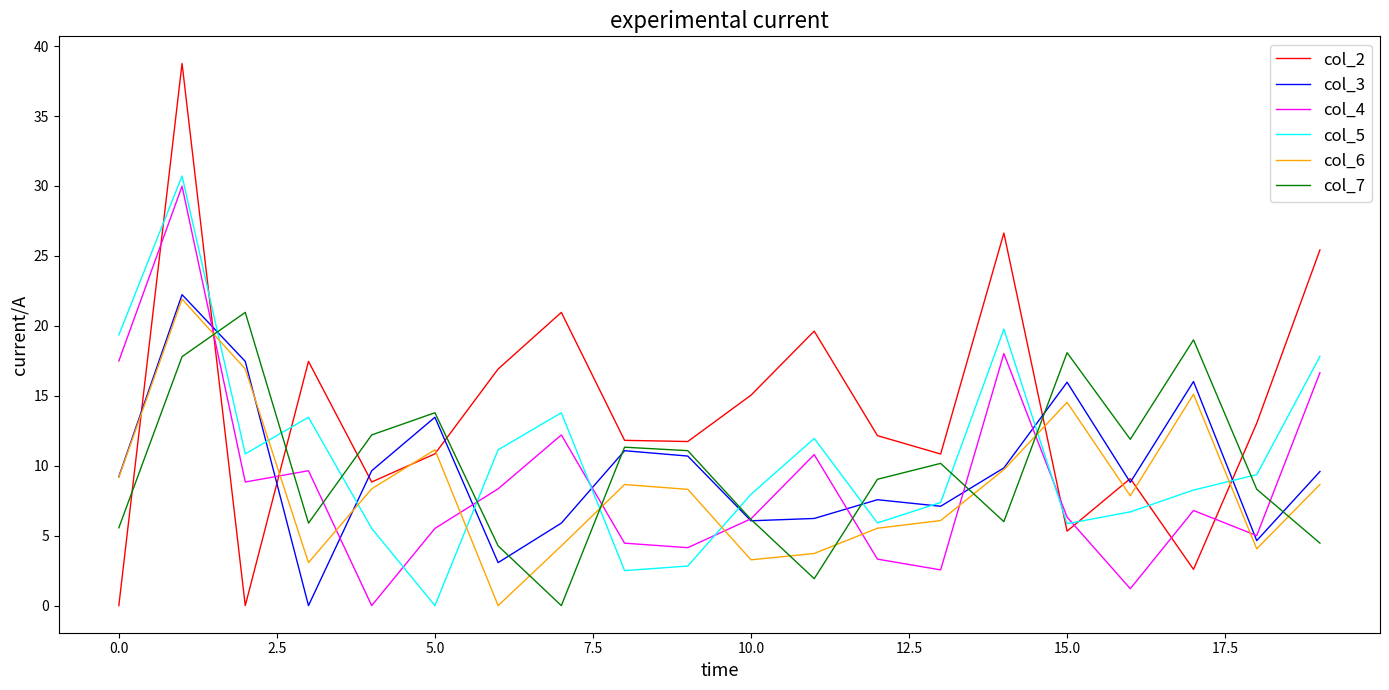

Which series has the widest spread of values?

col_2